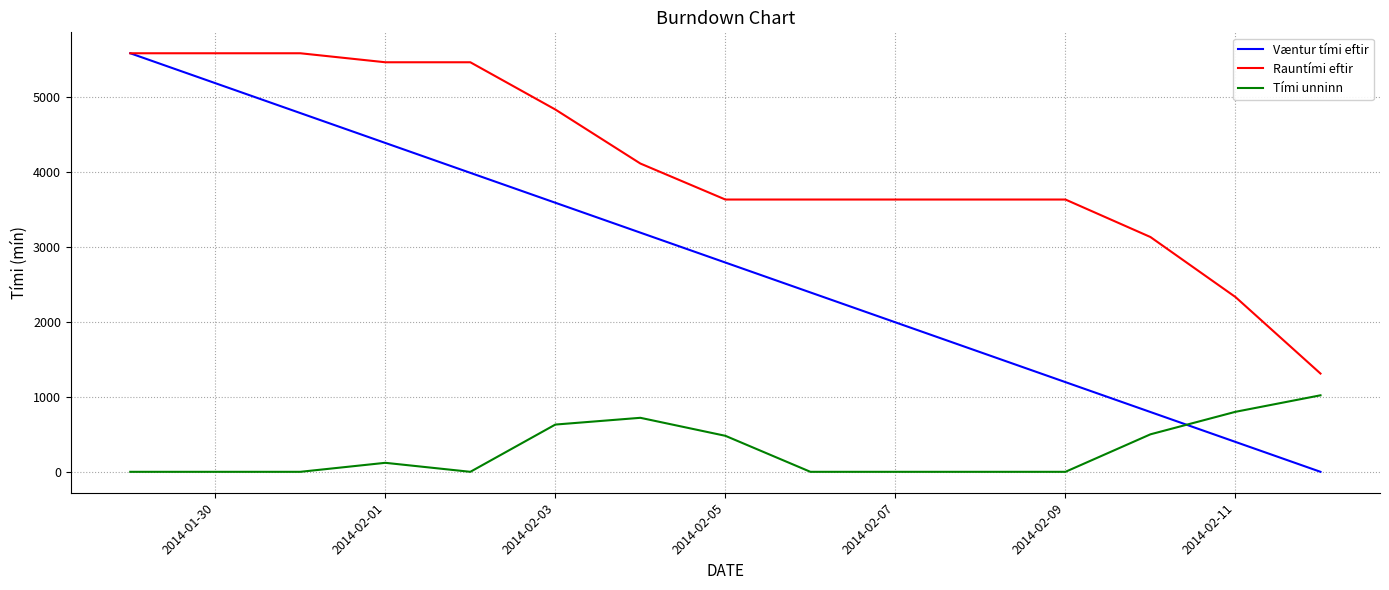

Rank the series by their average value, from highest to lowest.

Rauntími eftir, Væntur tími eftir, Tími unninn